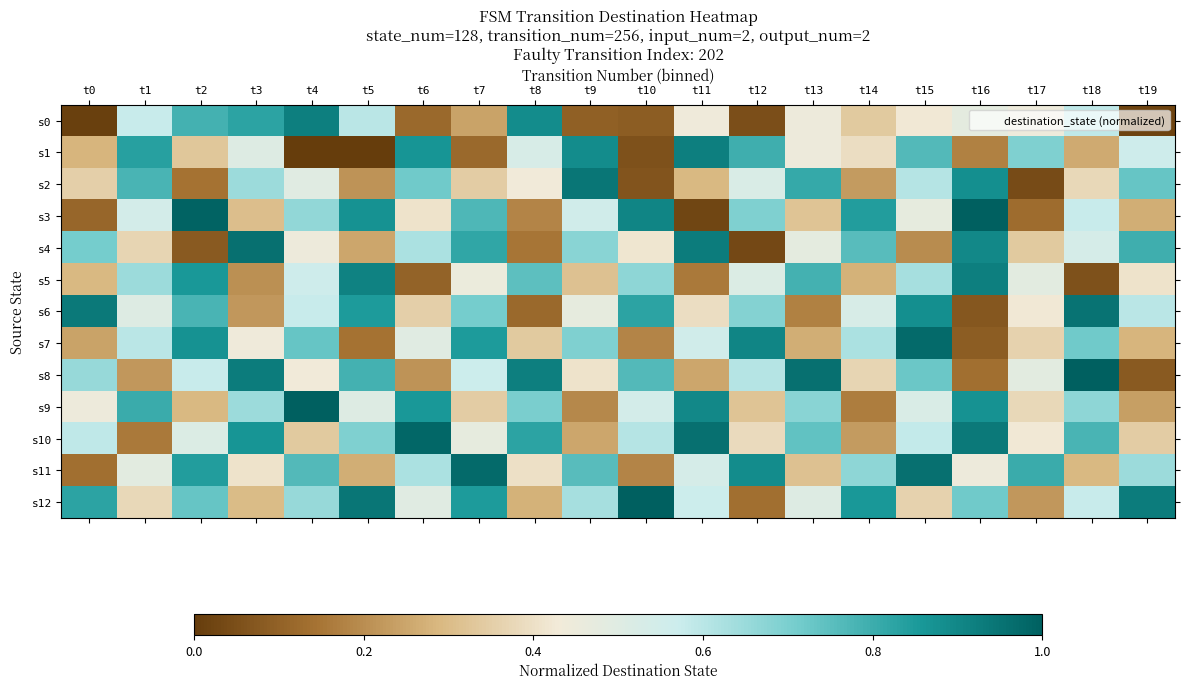

Which label corresponds to the largest value in the chart?

t16